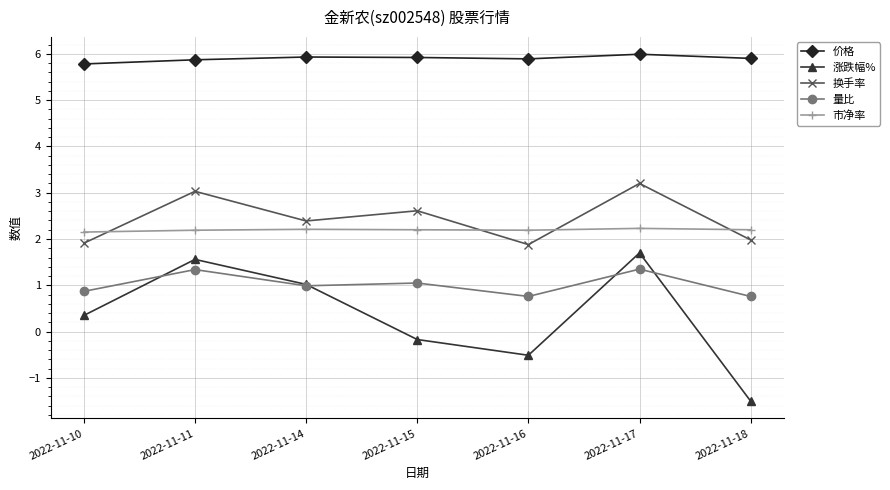

What is the highest value of the 换手率 series?

3.2